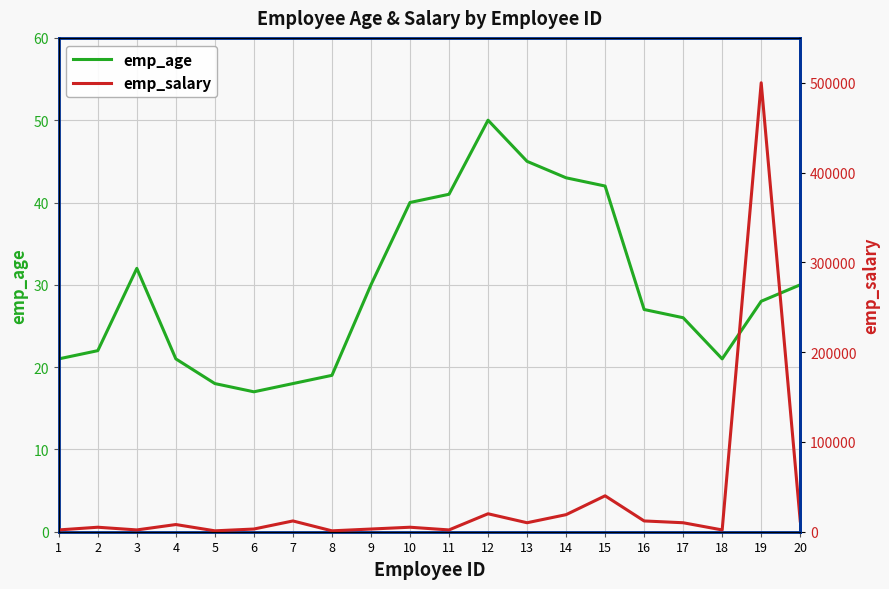

Between 18 and 3, which is larger?

3